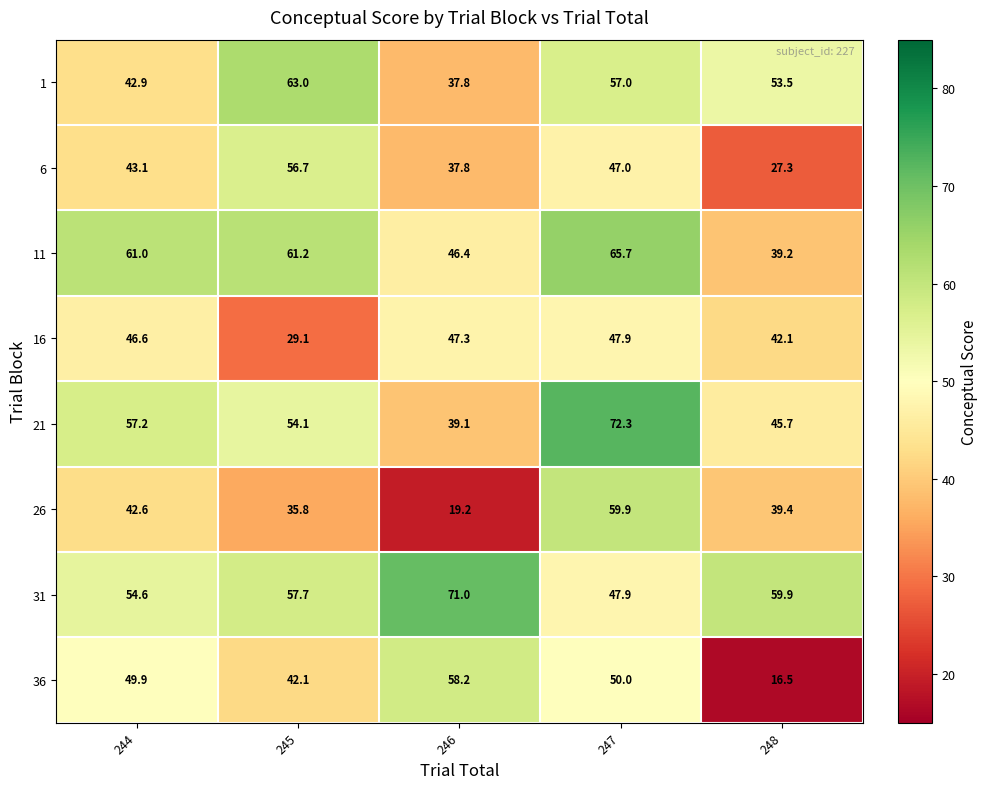

Between 244 and 246, which series saw the biggest shift?

26